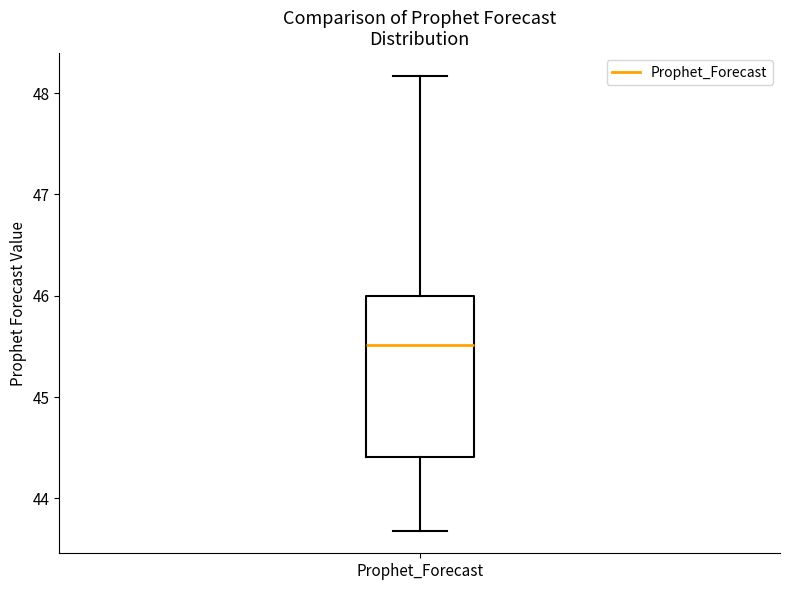

Where is the lower edge of the box for Prophet_Forecast on the y-axis? The values are not printed on the chart, so give them approximately, as read against the axis.

44.4